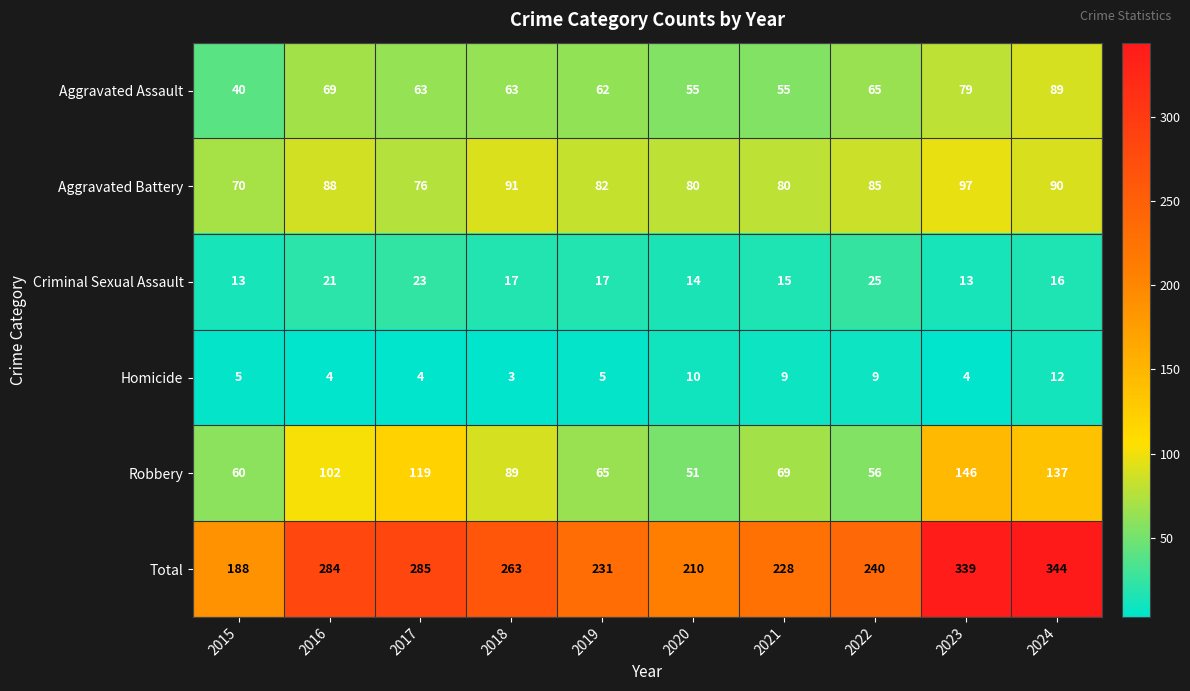

What is the total value across all series at 2020?

420